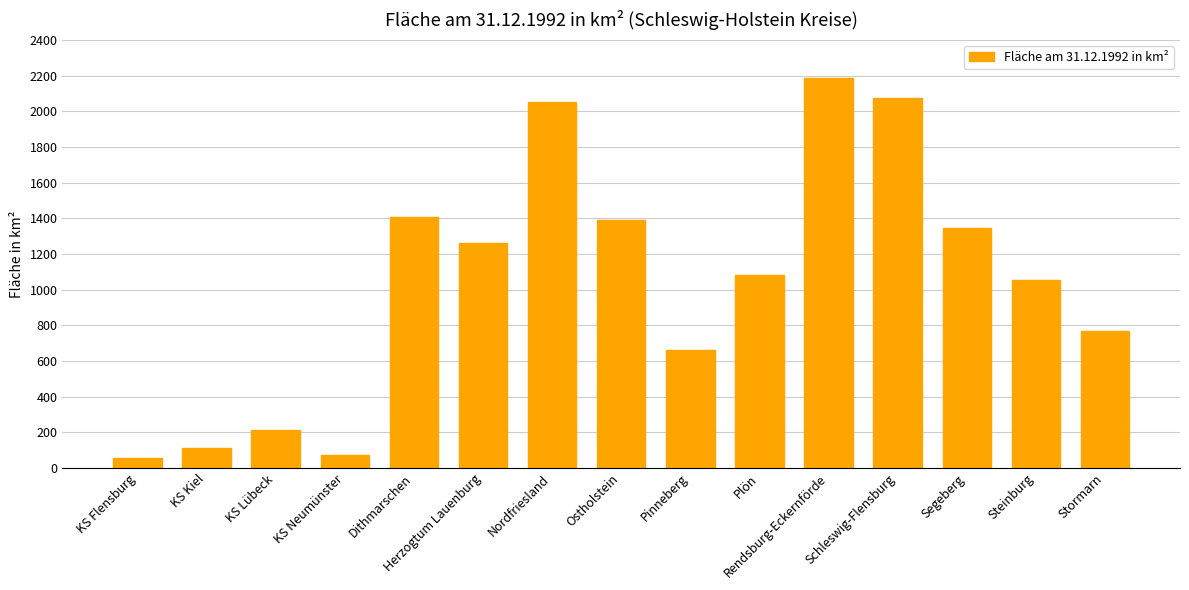

Are the bars grouped side by side (vs. stacked)?

No